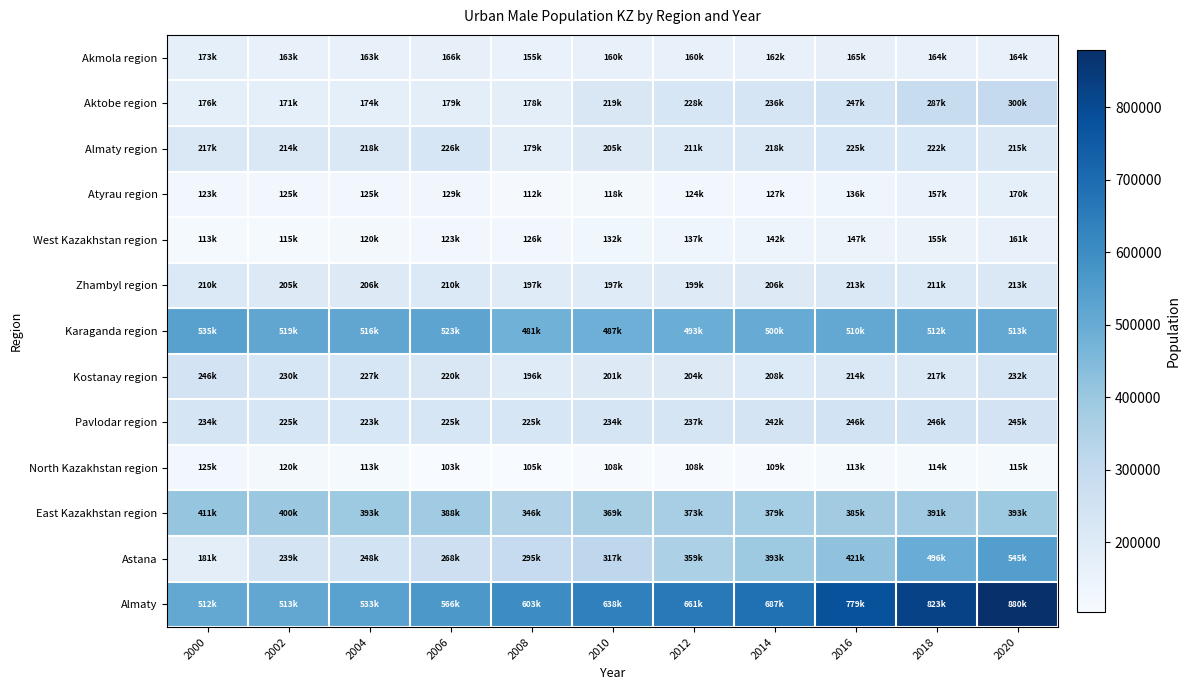

What is the total value across all series at 2006?

3325855